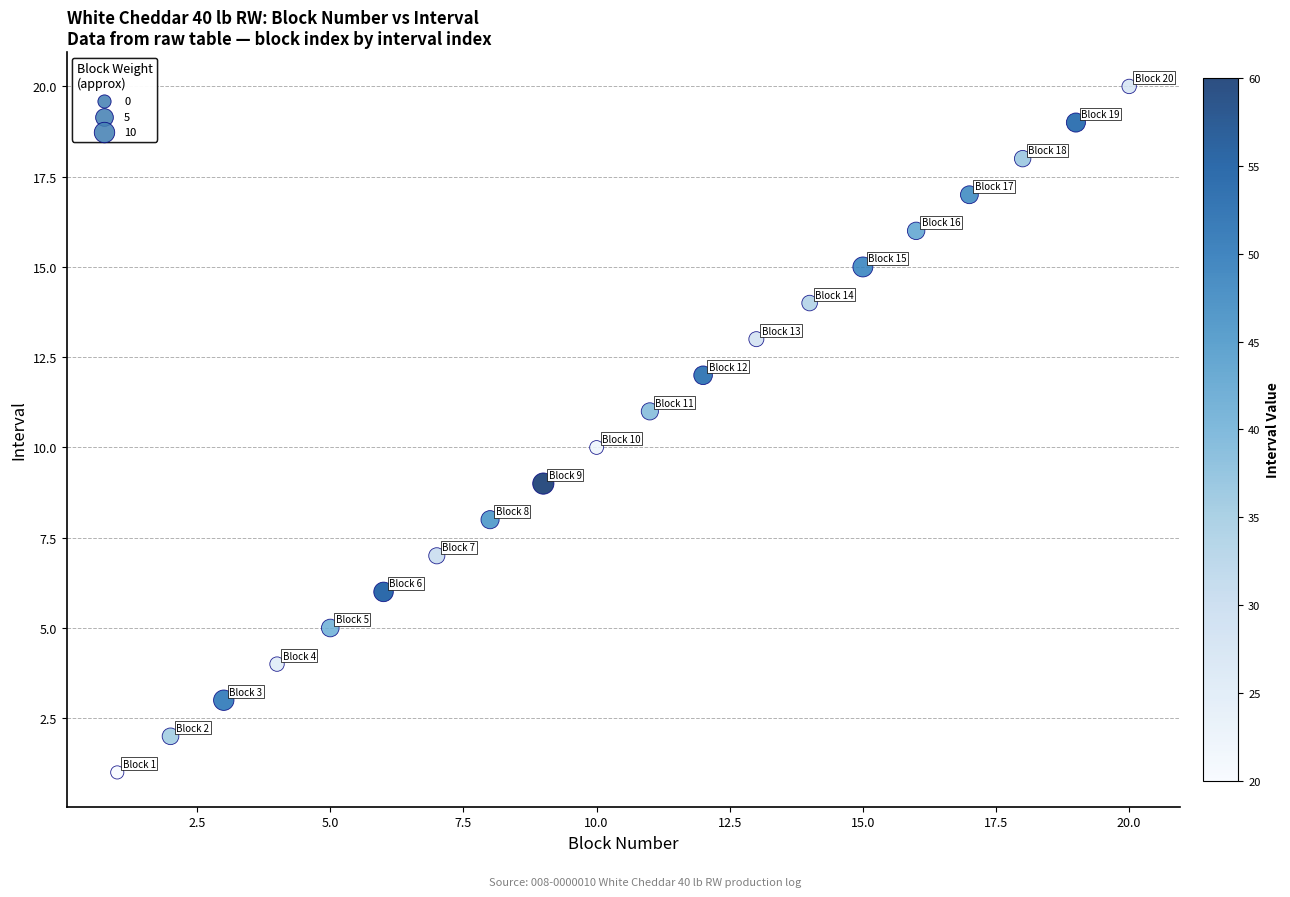

What is the range of Y values (max minus min)?

19